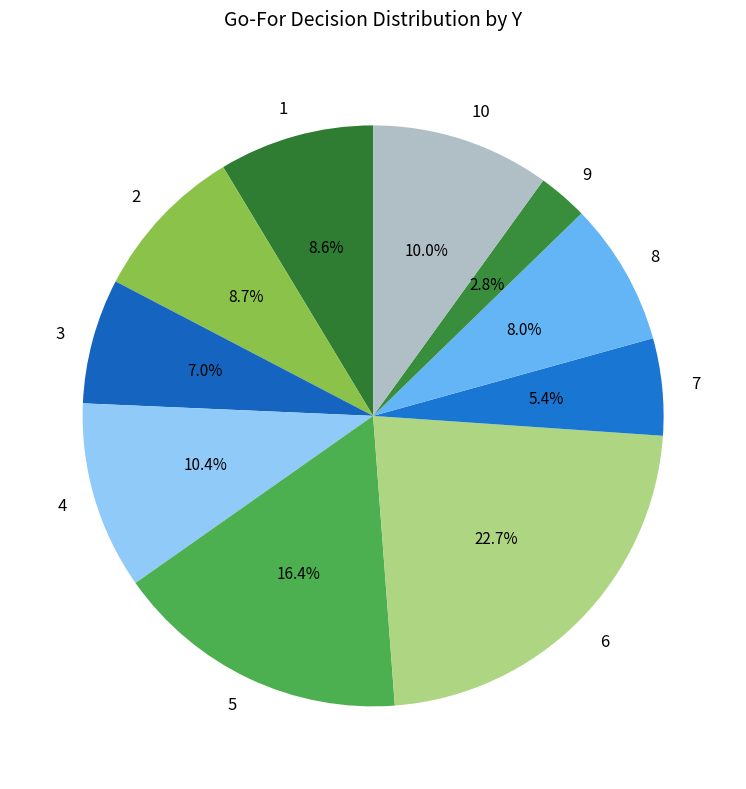

Combined, what portion of the pie is 4 and 7?

15.8%